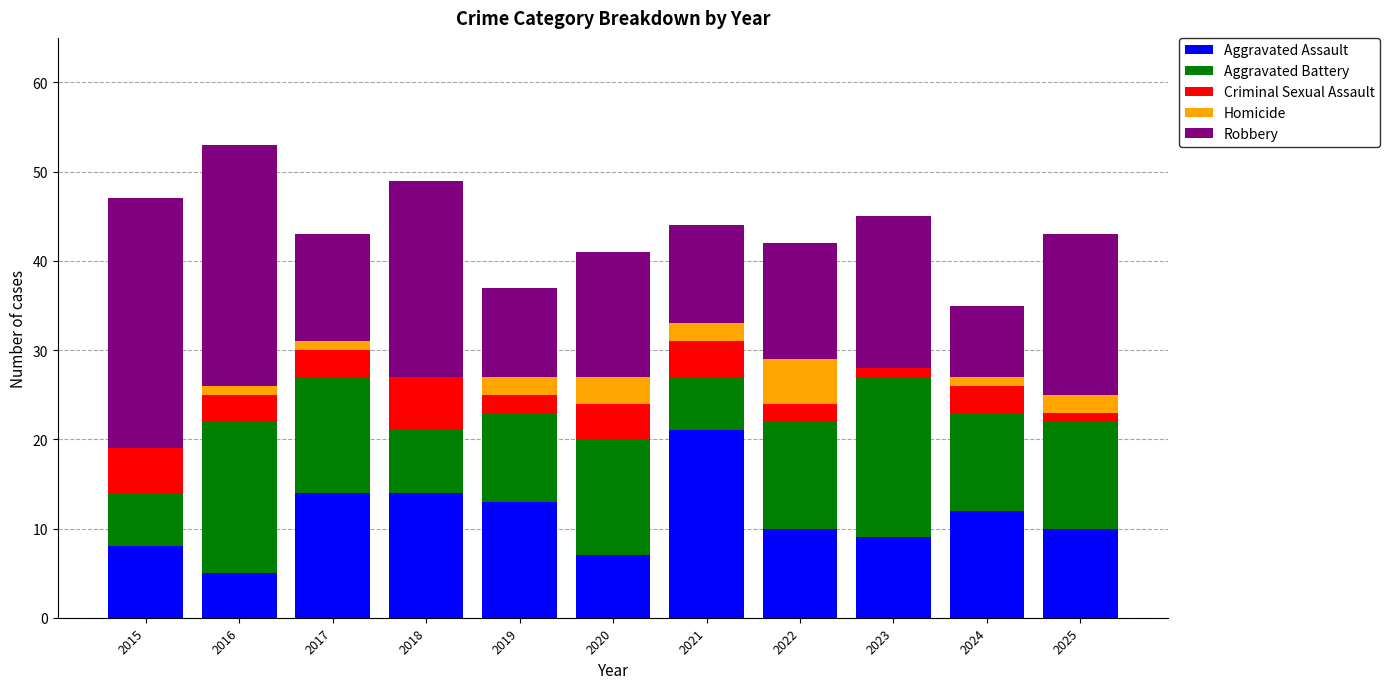

What is the highest value of the Aggravated Assault series?

21